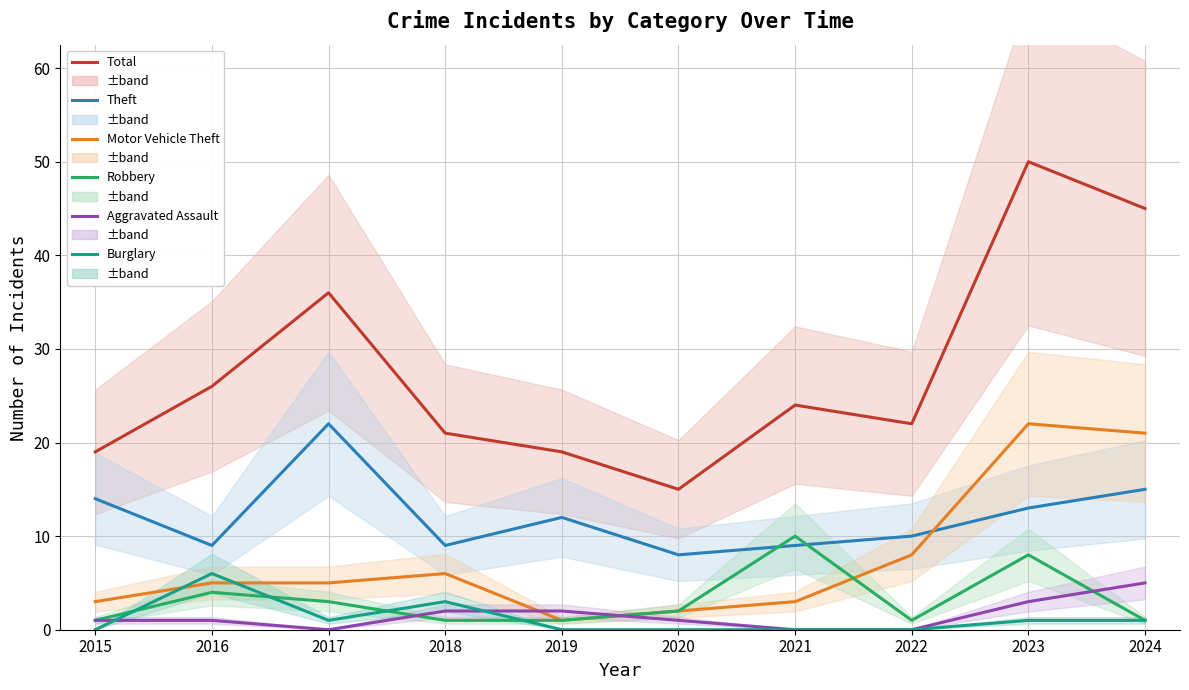

Which has a higher value, 2016 or 2020?

2016